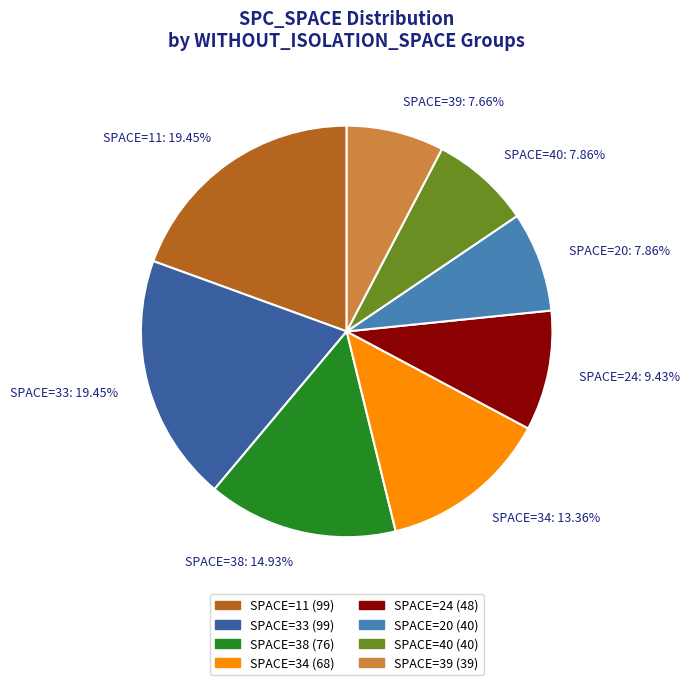

Which has a higher value, SPACE=20: 7.86% or SPACE=34: 13.36%?

SPACE=34: 13.36%